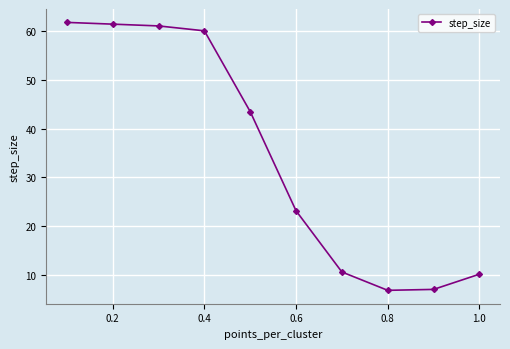

How many lines are shown in the chart?

1